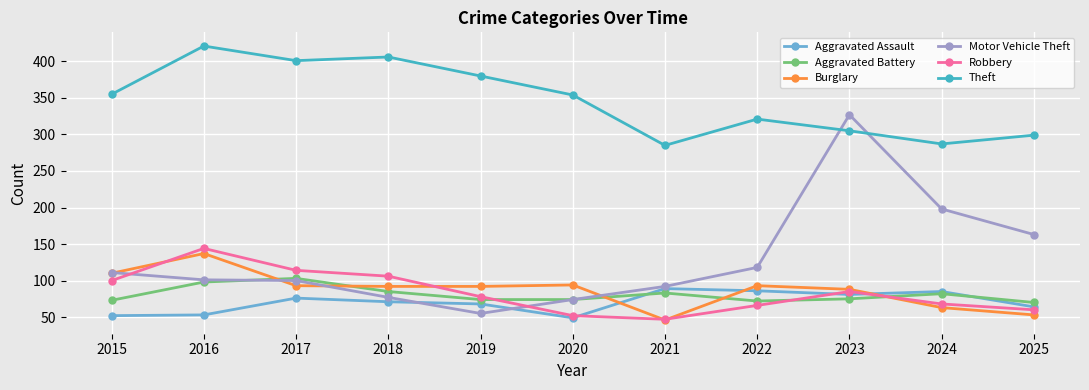

What is the spread (max minus min) of values at 2018?

335